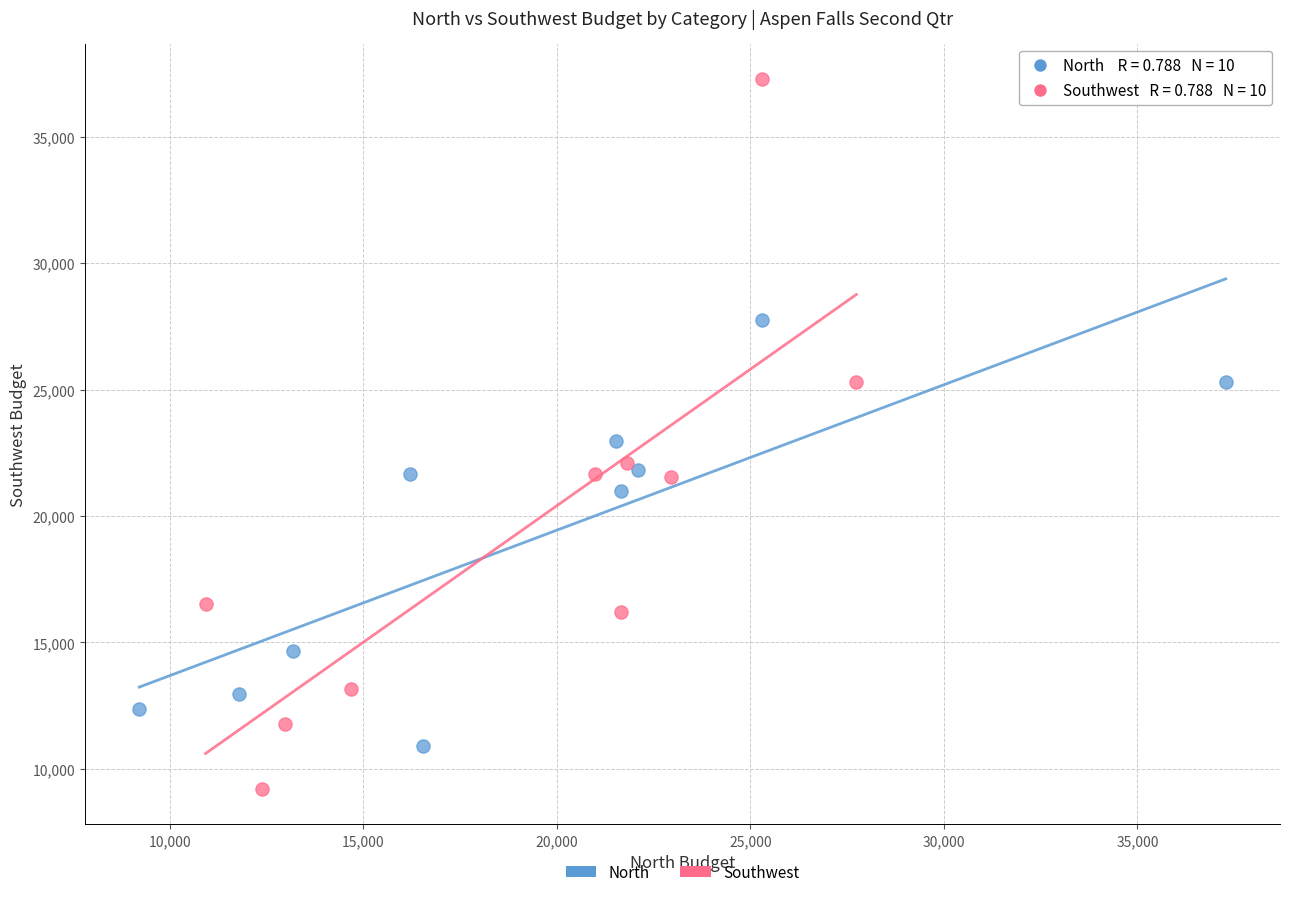

Which series contains the lowest Y value?

Southwest